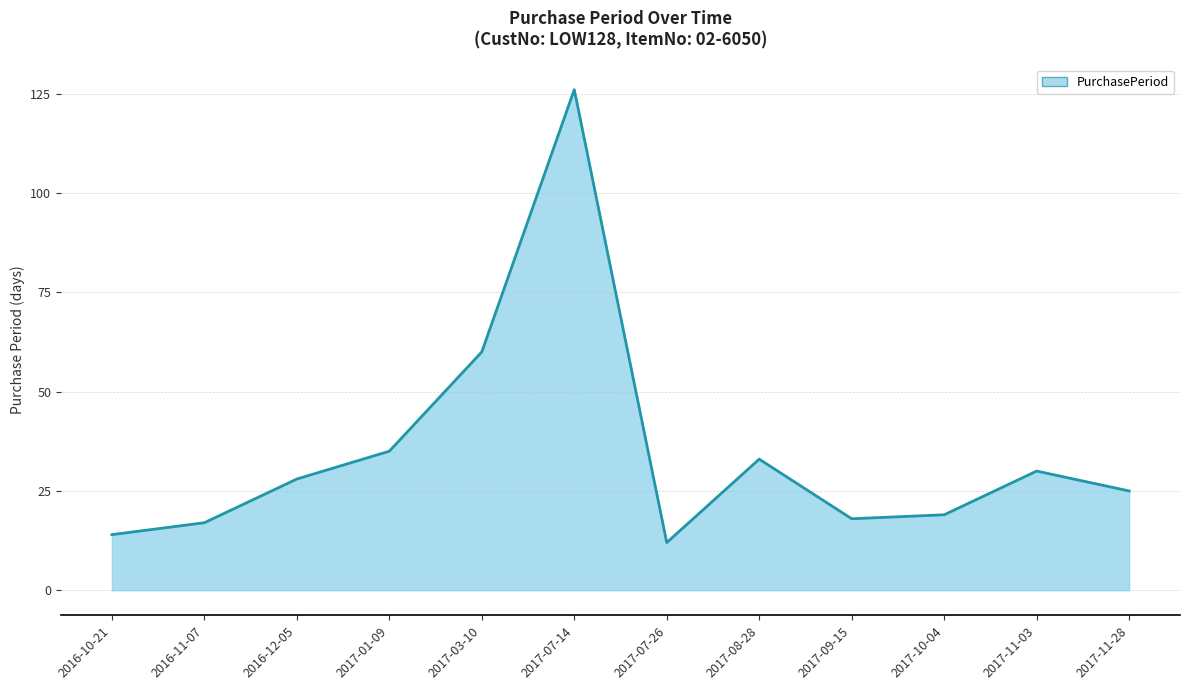

Which label corresponds to the smallest value in the chart?

2017-07-26